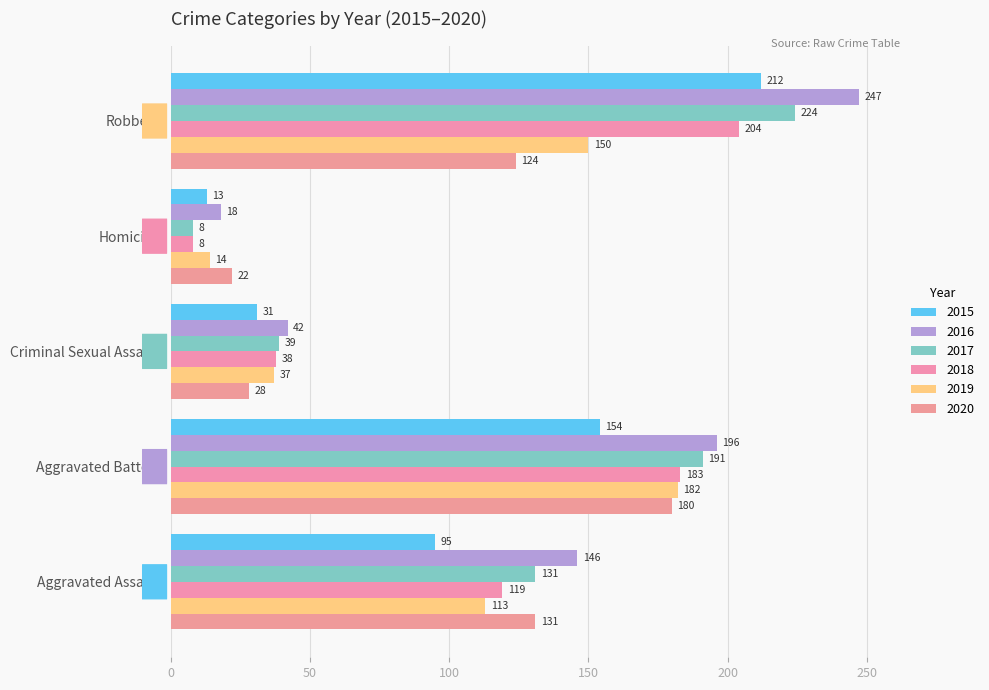

Which series has the widest spread of values?

2016